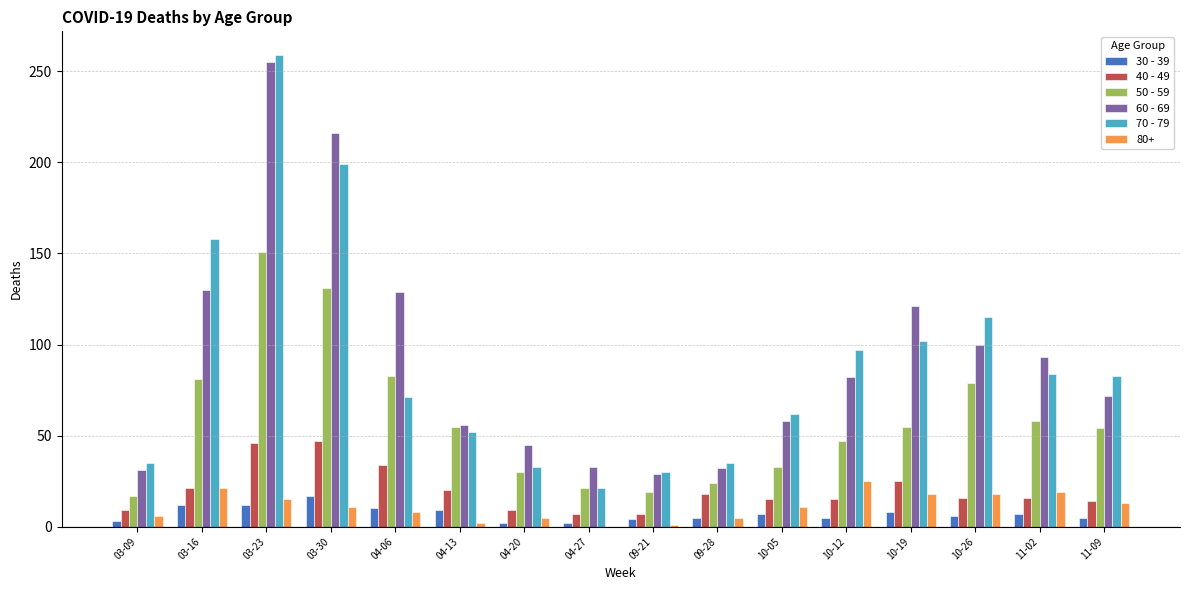

Count the number of data series in this chart.

6